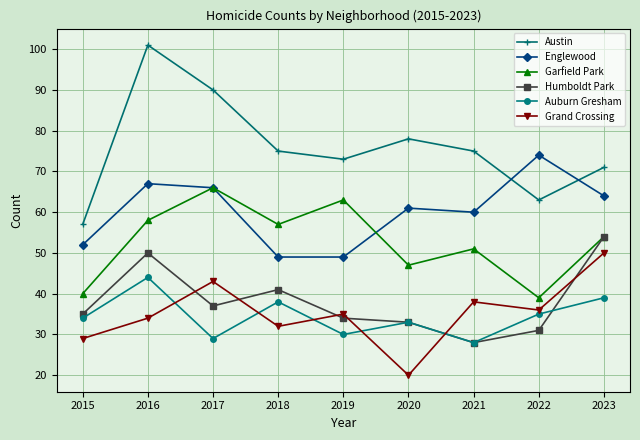

Between 2017 and 2018, which series saw the biggest shift?

Englewood